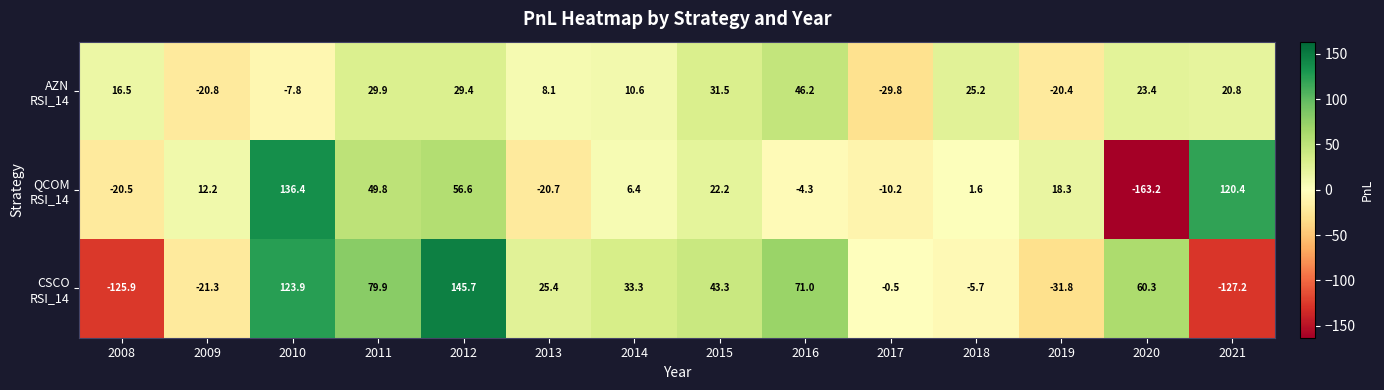

What is the spread (max minus min) of values at 2017?

29.3